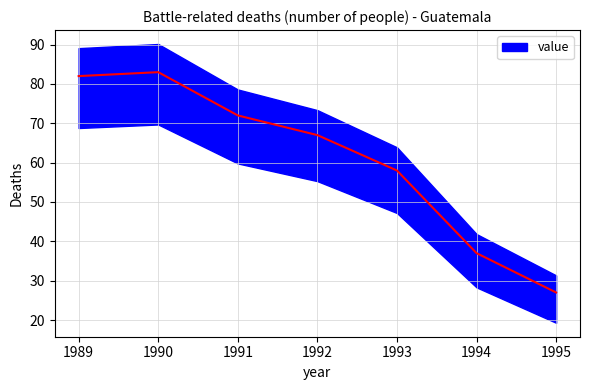

Is it true that the value at 1993 is 24?

False